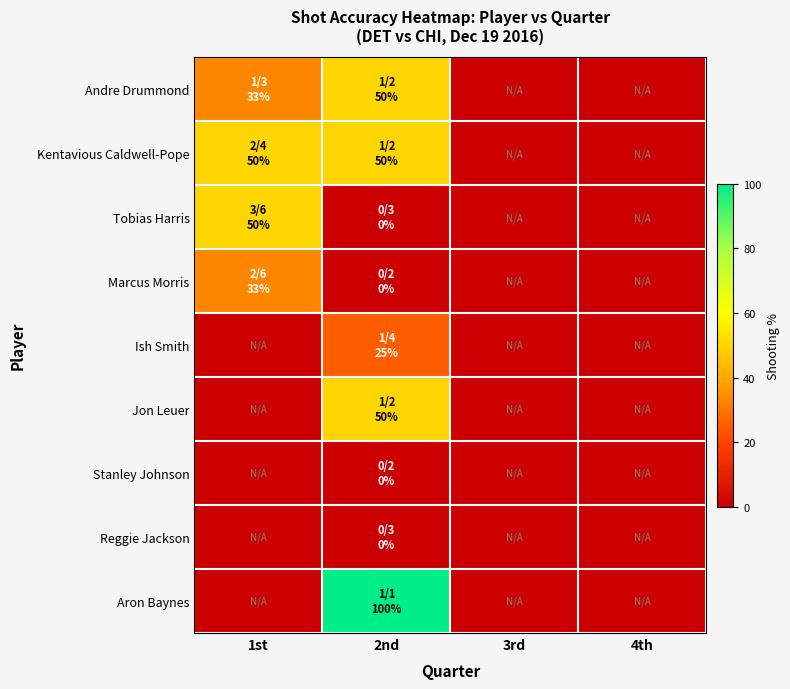

Reading left to right, transcribe all the data shown in this chart.

Andre Drummond: 1st=33.3	2nd=50.0	3rd=0.0	4th=0.0
Kentavious Caldwell-Pope: 1st=50.0	2nd=50.0	3rd=0.0	4th=0.0
Tobias Harris: 1st=50.0	2nd=0.0	3rd=0.0	4th=0.0
Marcus Morris: 1st=33.3	2nd=0.0	3rd=0.0	4th=0.0
Ish Smith: 1st=0.0	2nd=25.0	3rd=0.0	4th=0.0
Jon Leuer: 1st=0.0	2nd=50.0	3rd=0.0	4th=0.0
Stanley Johnson: 1st=0.0	2nd=0.0	3rd=0.0	4th=0.0
Reggie Jackson: 1st=0.0	2nd=0.0	3rd=0.0	4th=0.0
Aron Baynes: 1st=0.0	2nd=100.0	3rd=0.0	4th=0.0